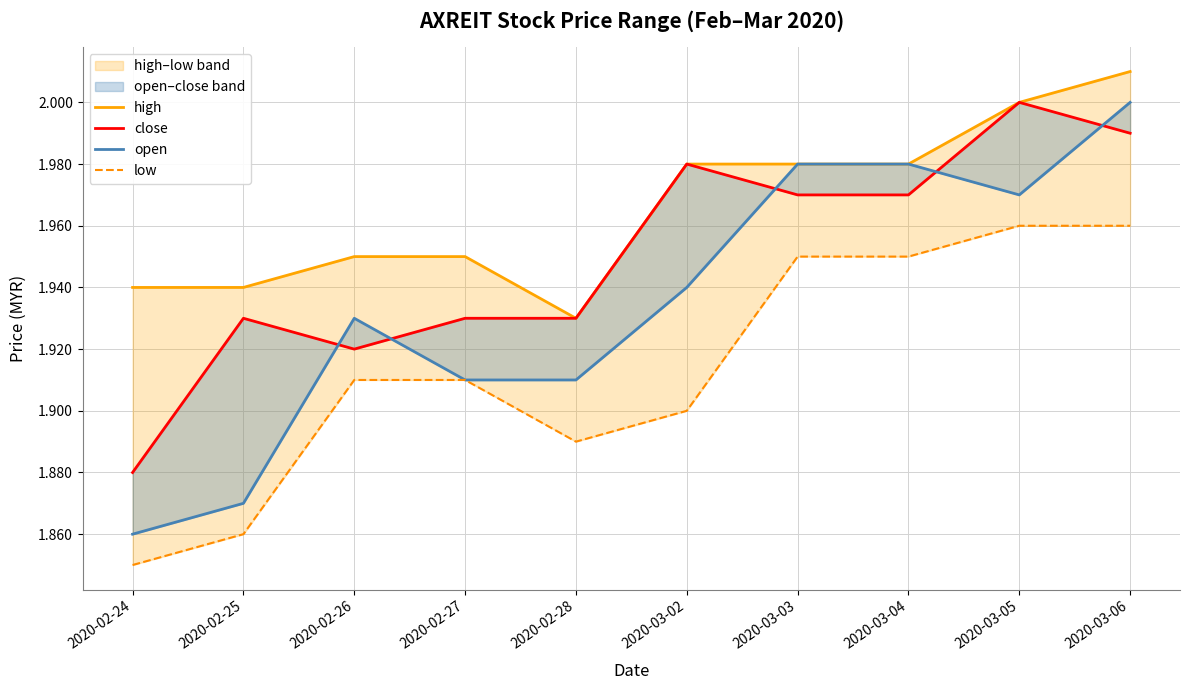

What is the value of the high point at the 9th from the left?

2.0